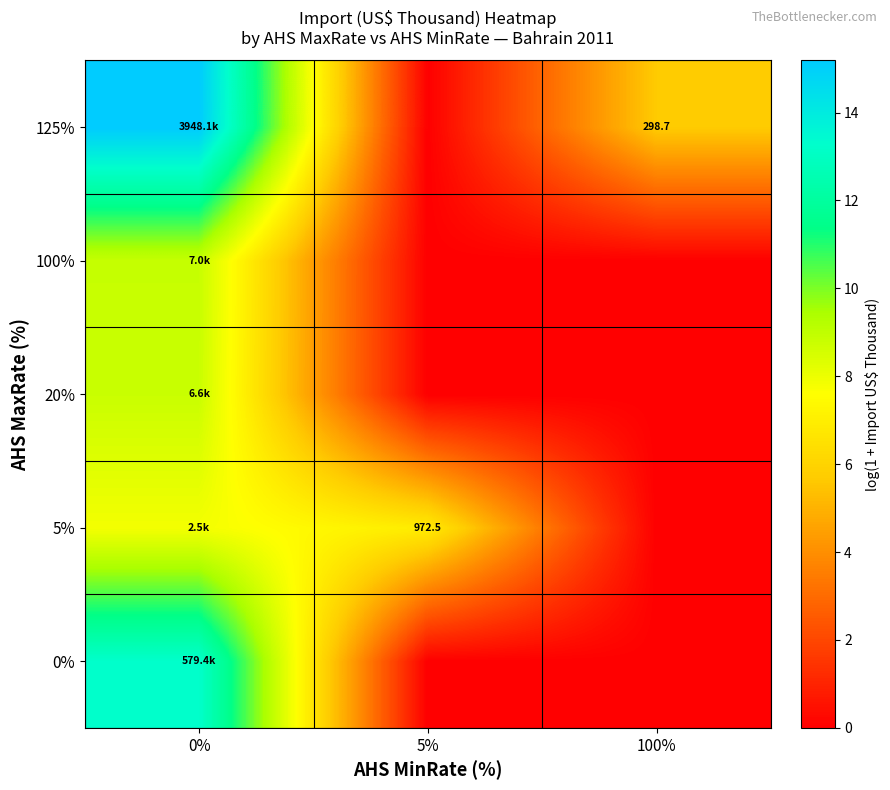

What is the greatest value displayed?

15.2